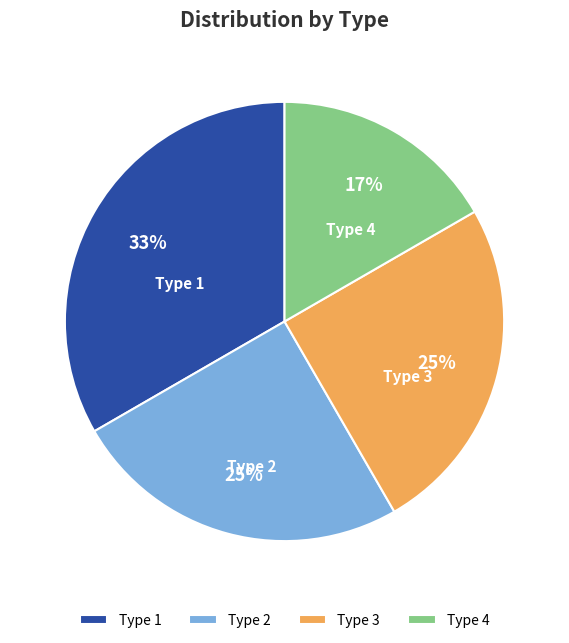

Approximately how many times larger is the value at Type 4 compared to Type 3?

0.7